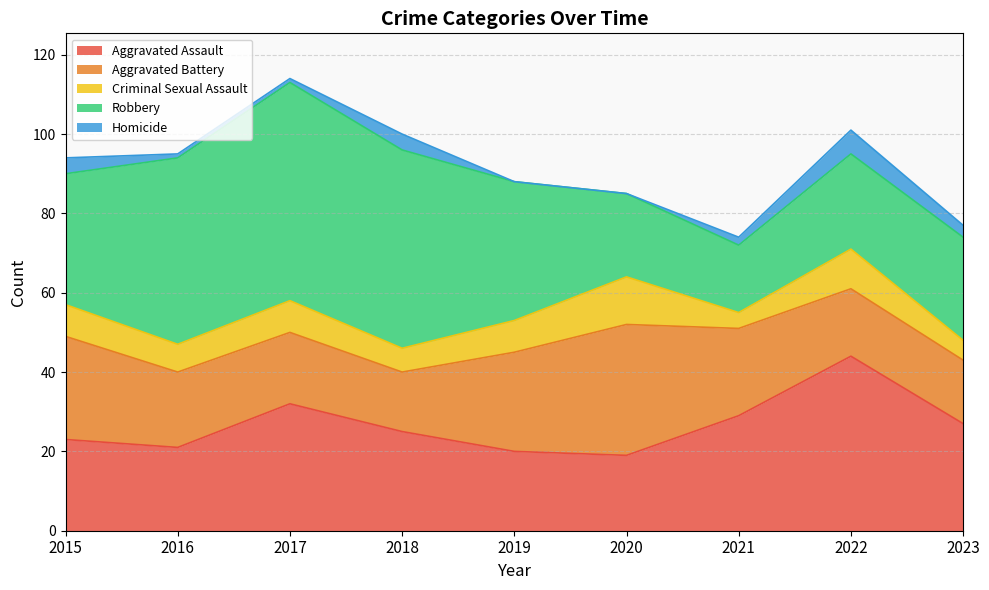

True or false: Criminal Sexual Assault has a value of 3 at 2020.

False